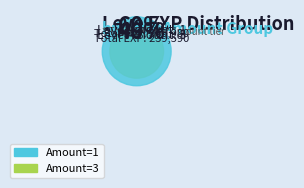

Which category has the smallest portion of the pie?

1